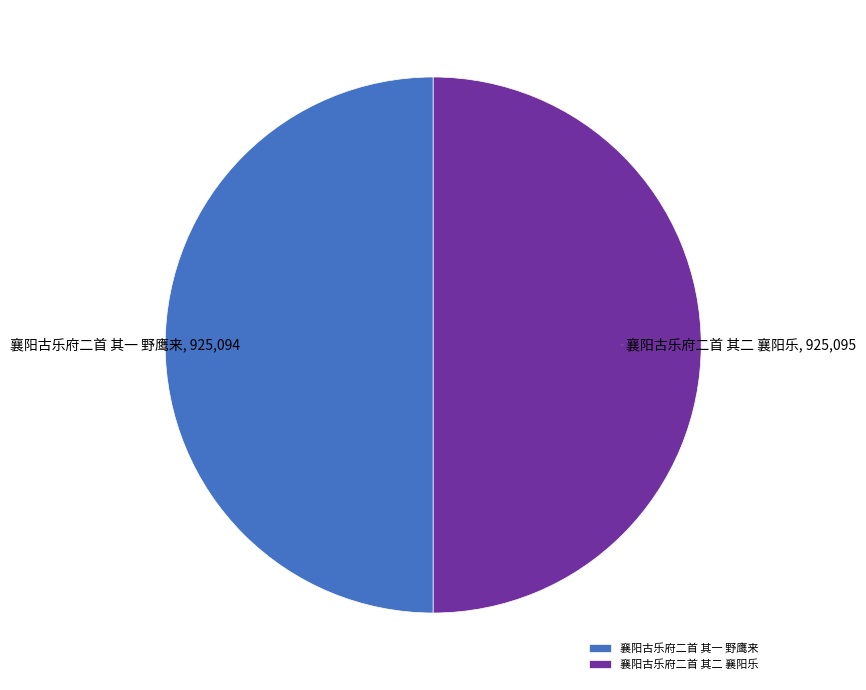

Is the sum of 襄阳古乐府二首 其一 野鹰来 and 襄阳古乐府二首 其二 襄阳乐 greater than half?

Yes